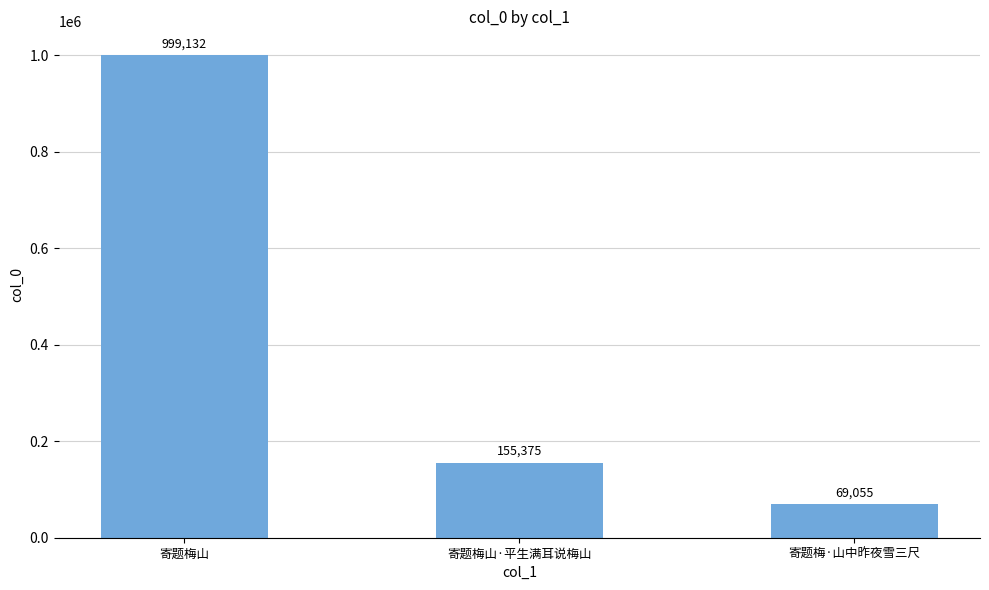

How many bars are there in total?

3